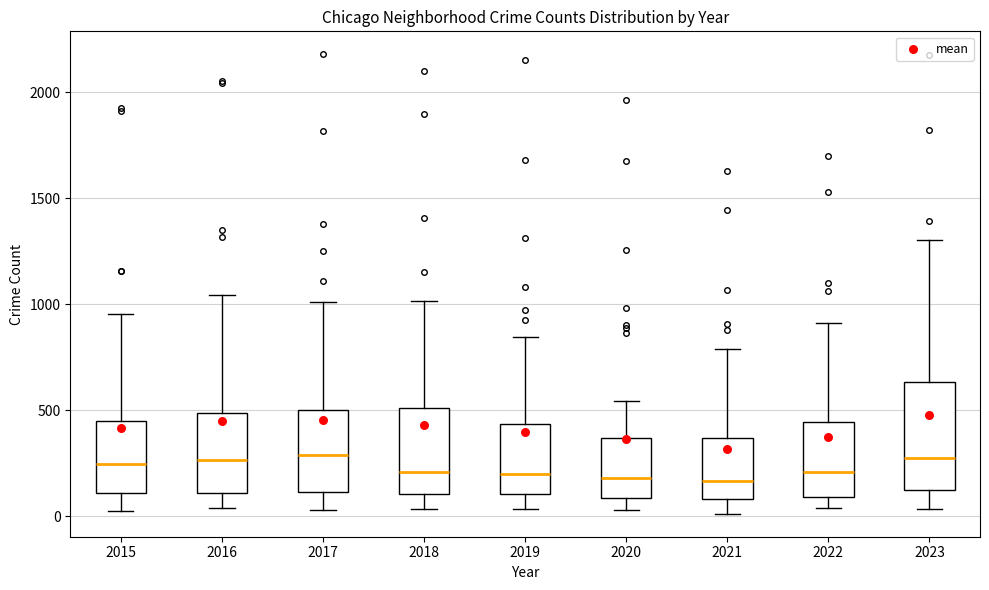

Comparing the boxes themselves (not the whiskers), which one is the tallest?

2023